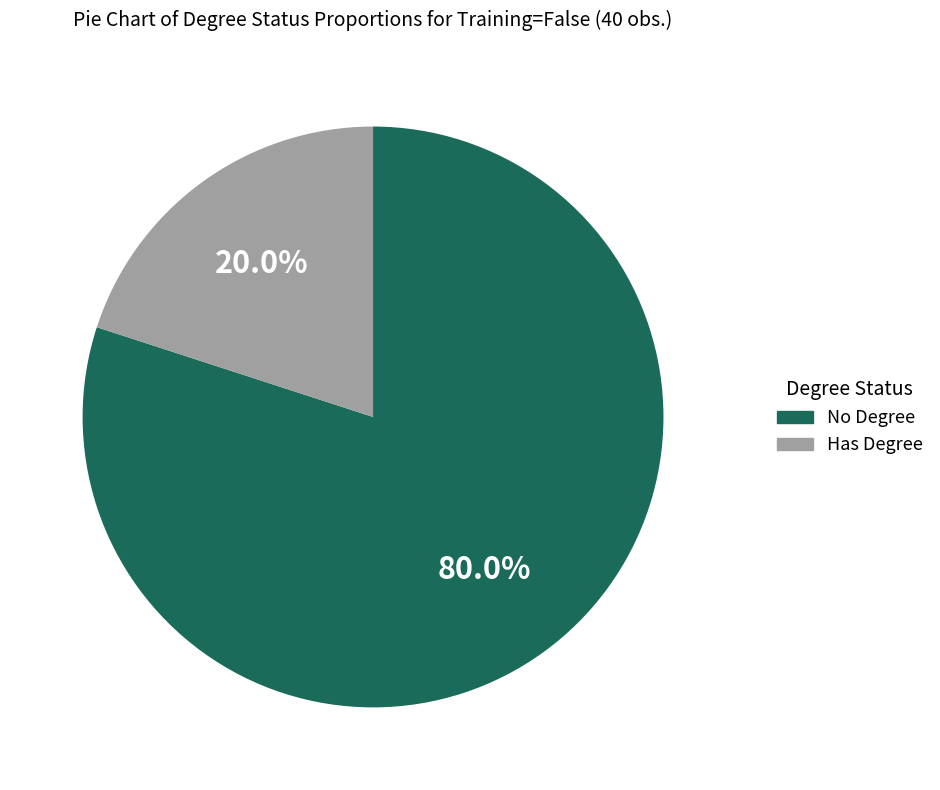

Count the number of slices in the pie.

2